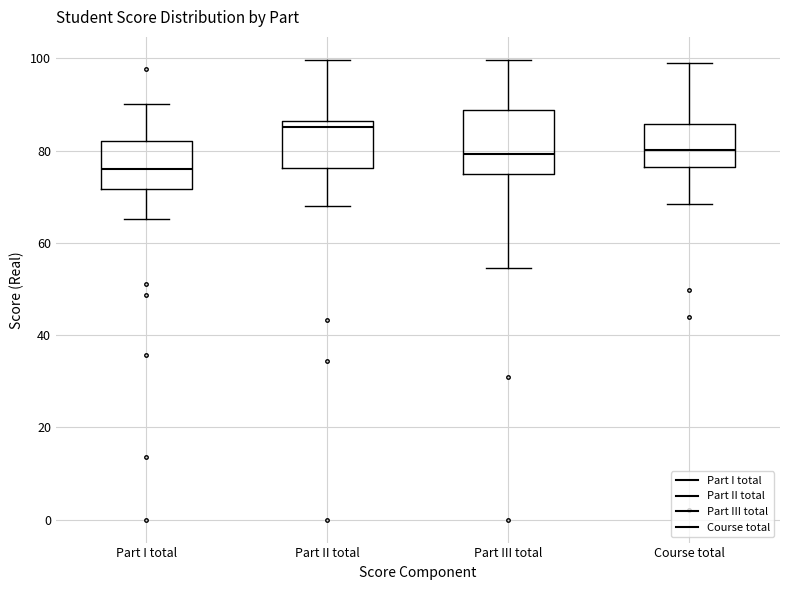

Which box has the highest median line?

Part II total